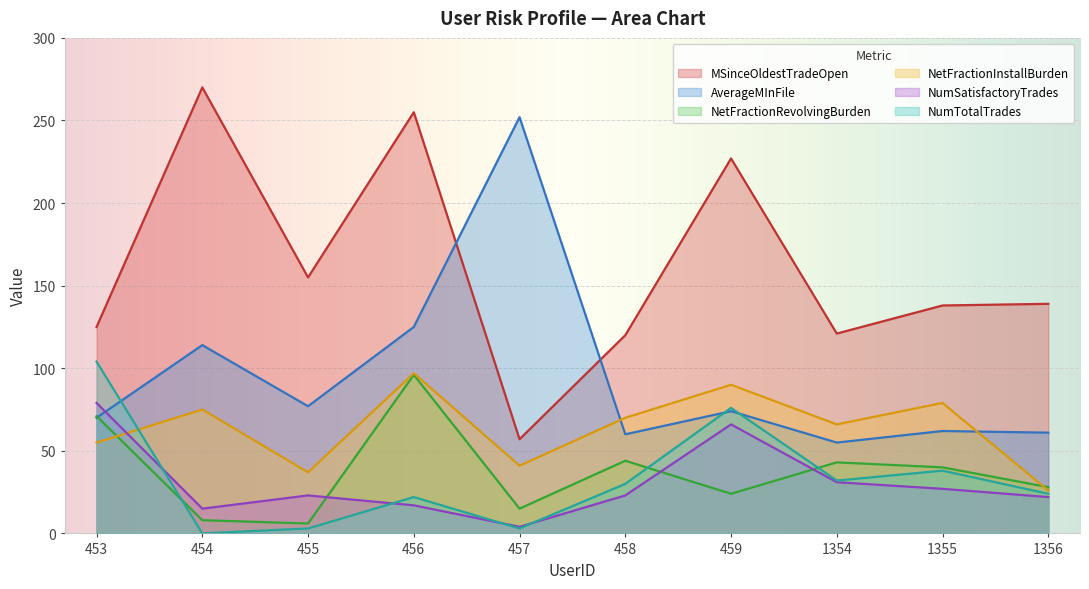

Which category has the lowest value across all series?

454